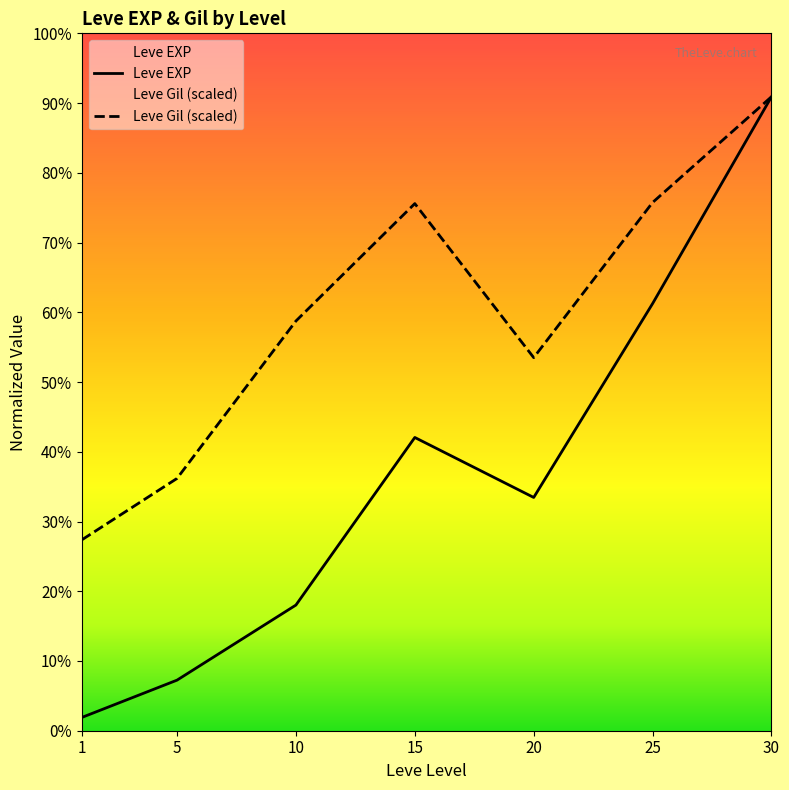

The Leve EXP series shows 4124.2 at 15. True or false?

False